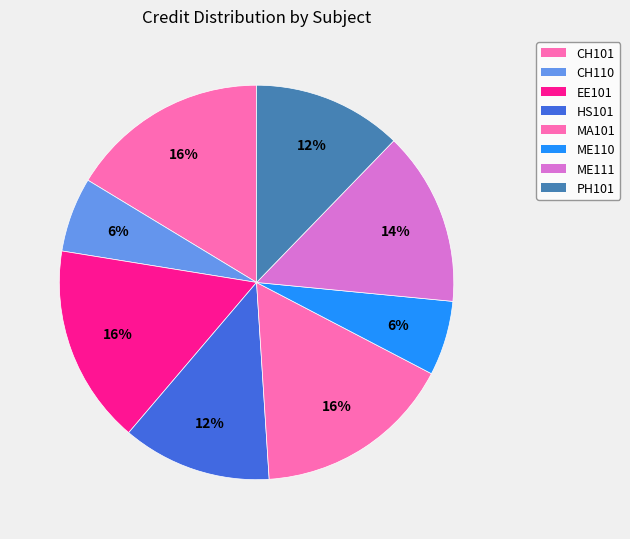

How many slices are in this pie chart?

8